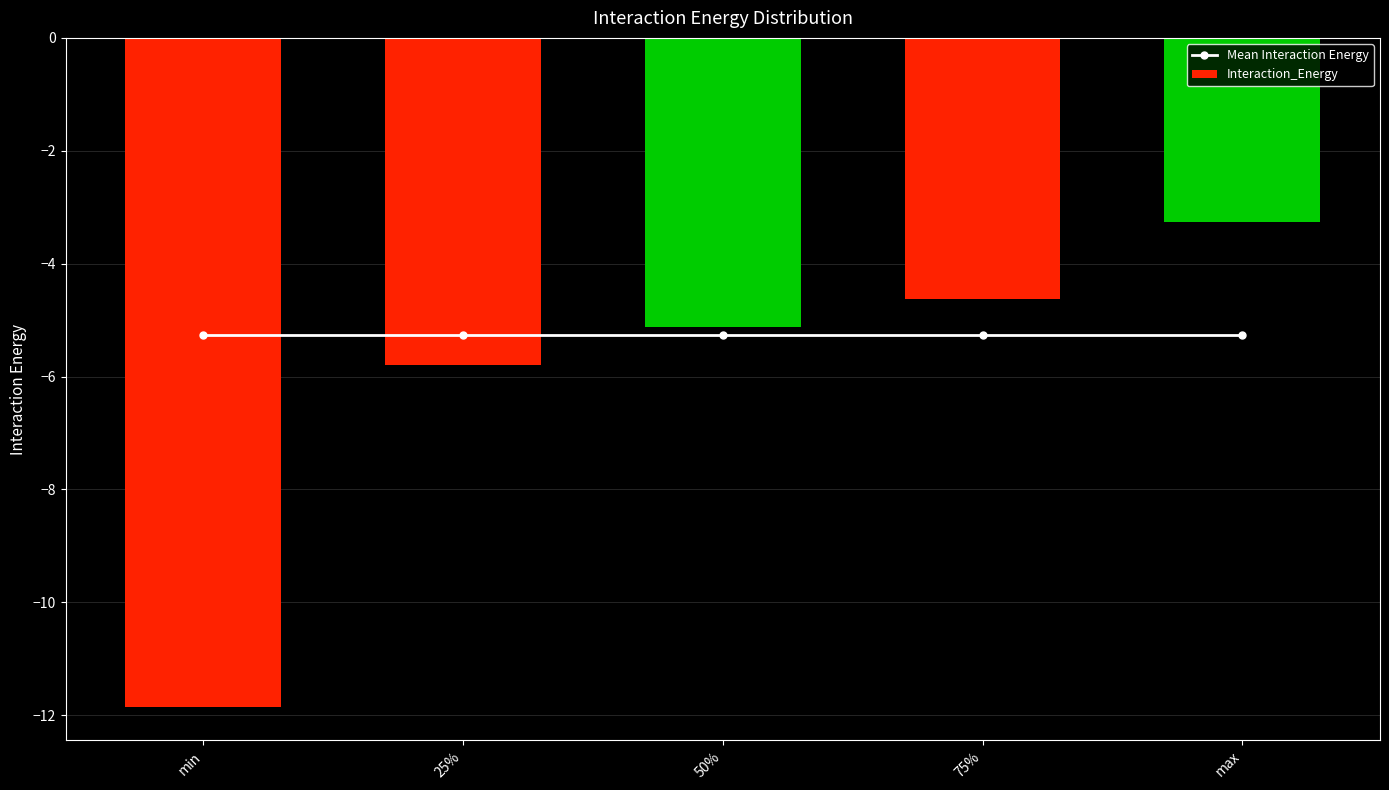

Which series has the largest range (max minus min)?

Interaction_Energy